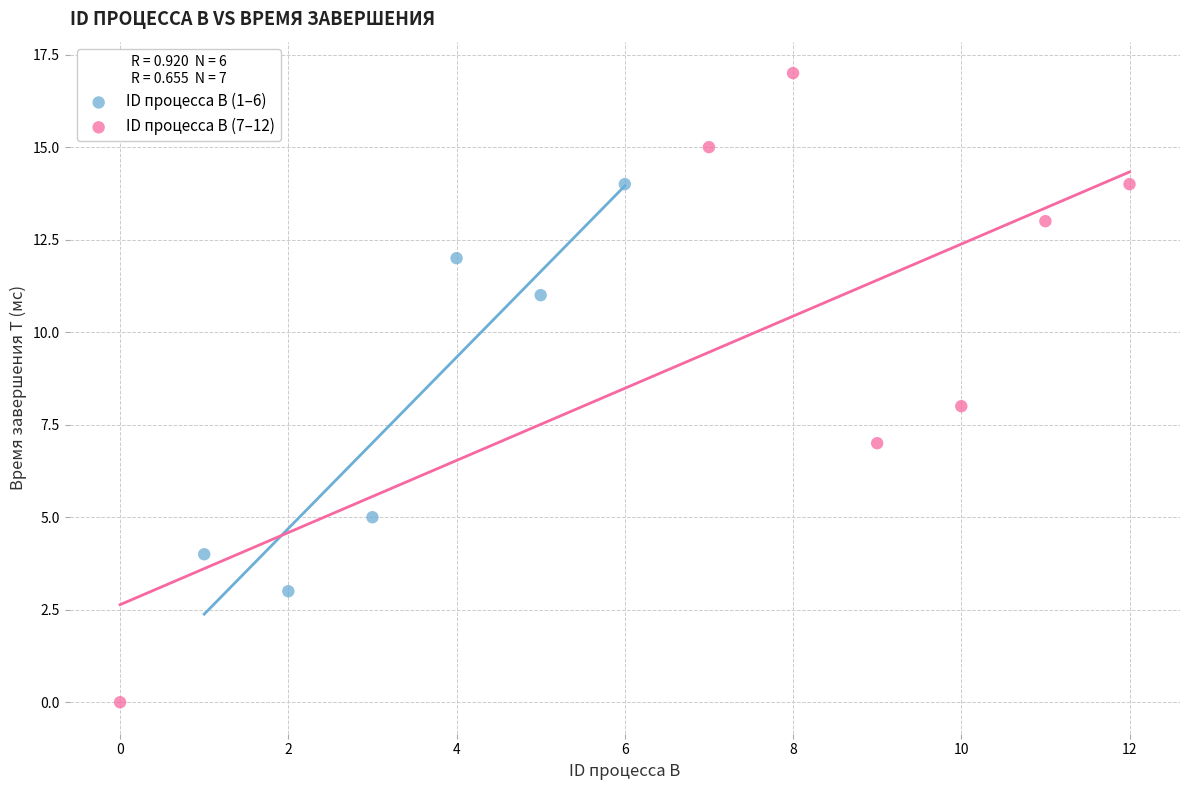

Which series has the largest Y range (max minus min)?

ID процесса B (7–12)